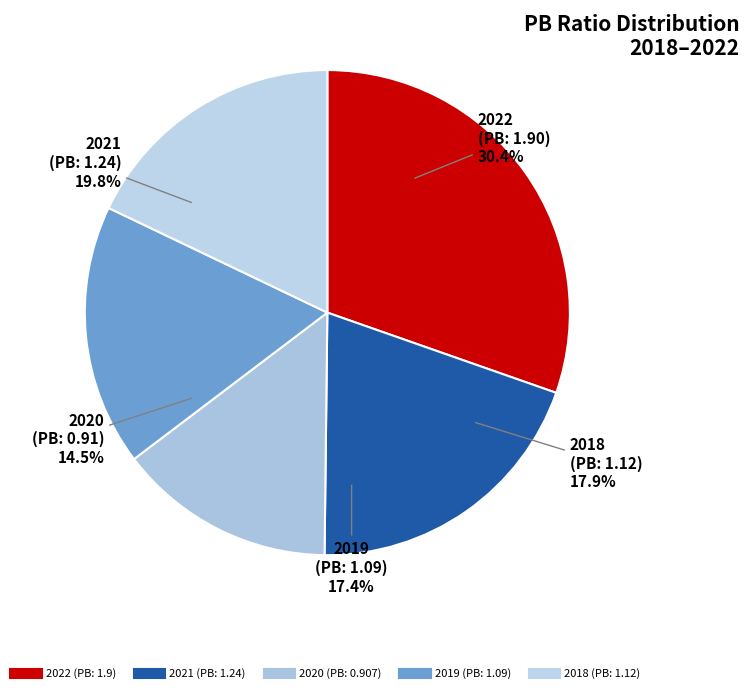

What portion of the pie excludes 2018?

82.1%